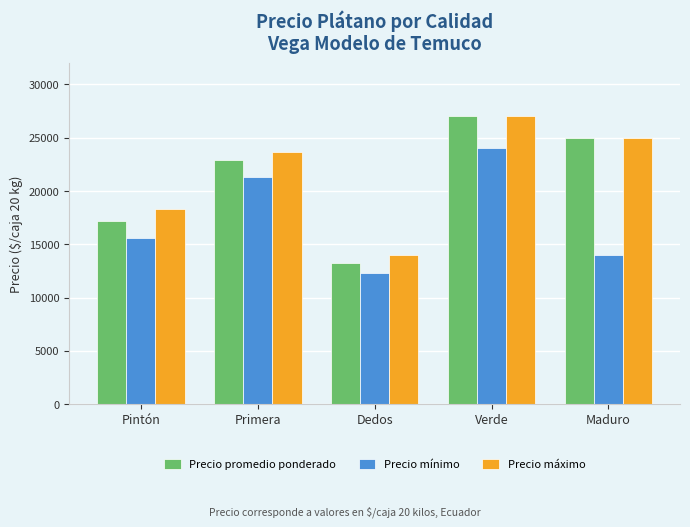

True or false: Precio máximo has a value of 33007 at Primera.

False